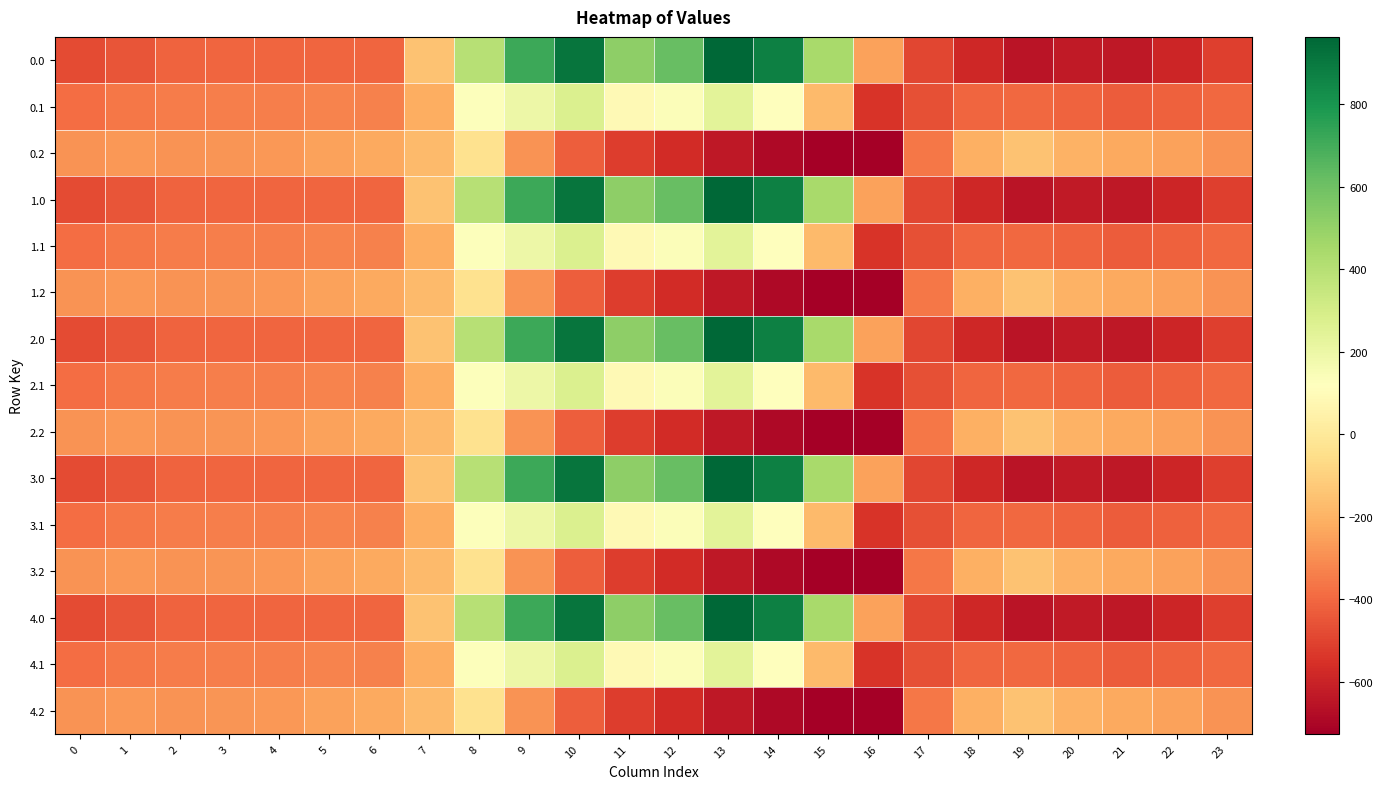

What is the minimum value shown in the chart?

-726.6